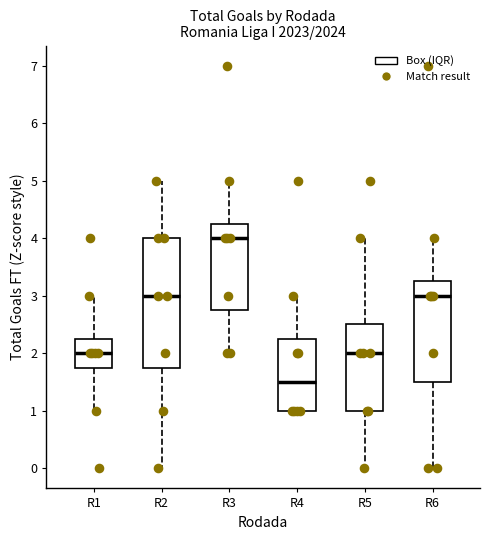

Where does the lower whisker of the box for R5 end on the y-axis? The values are not printed on the chart, so give them approximately, as read against the axis.

0.0